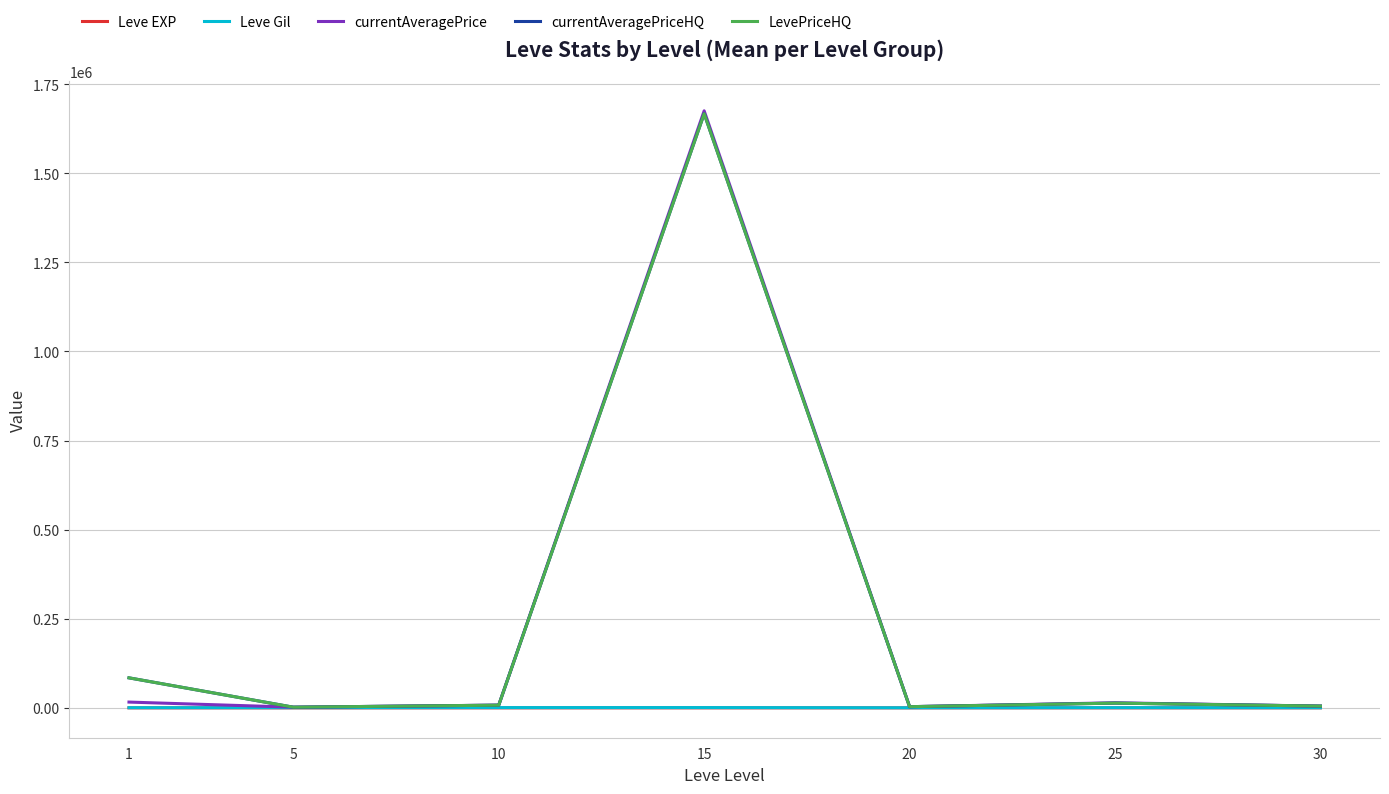

Which has a higher value, 30 or 20?

30